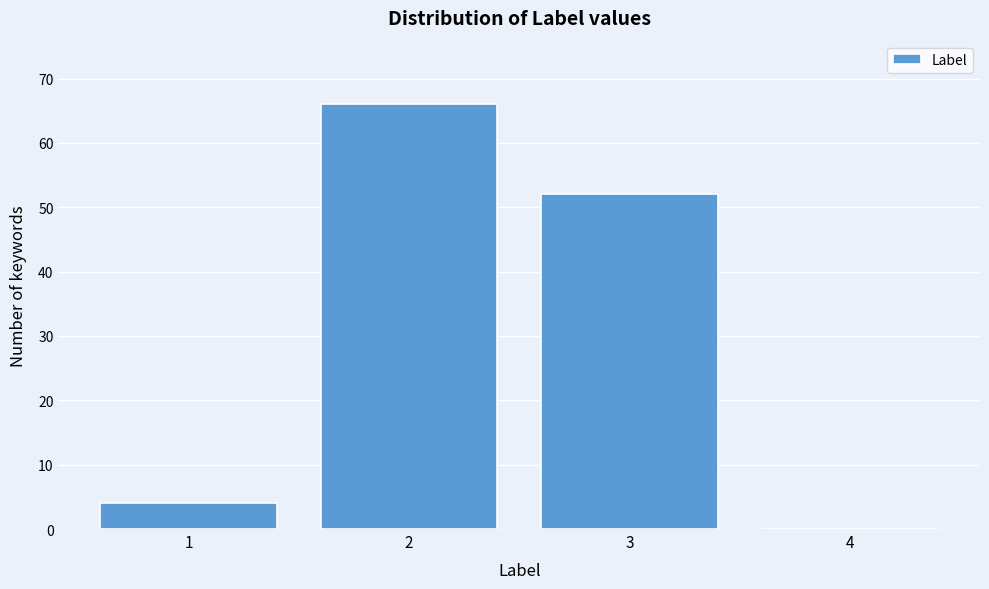

Reading left to right, what are all the values shown in this chart?

1=4	2=66	3=52	4=0